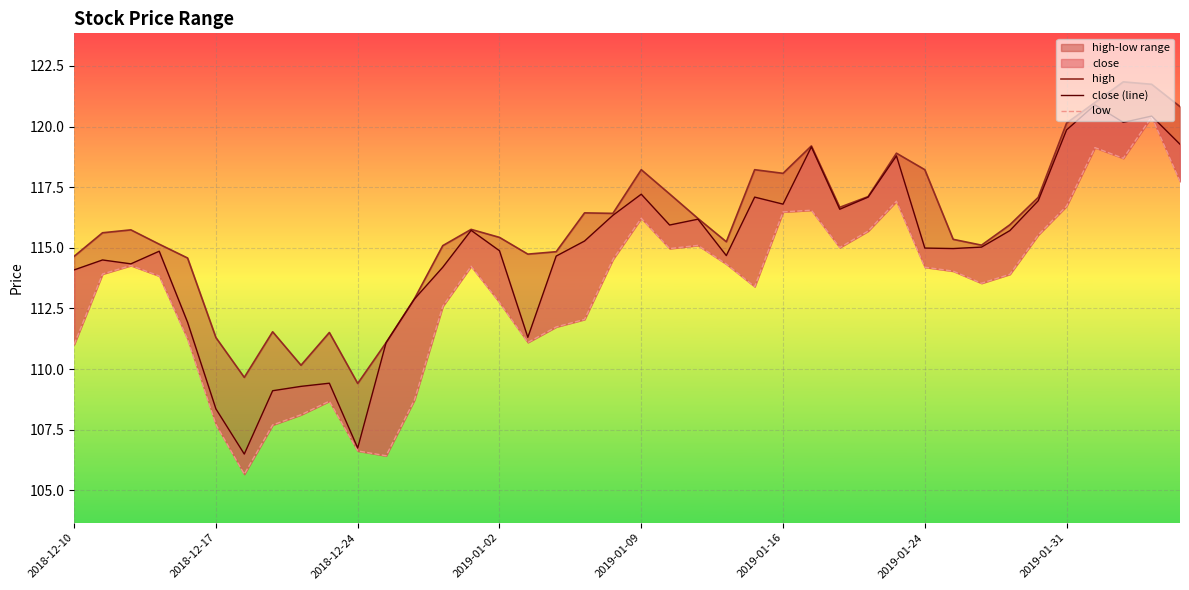

List the series in order of their peak value, highest first.

high, close (line), low